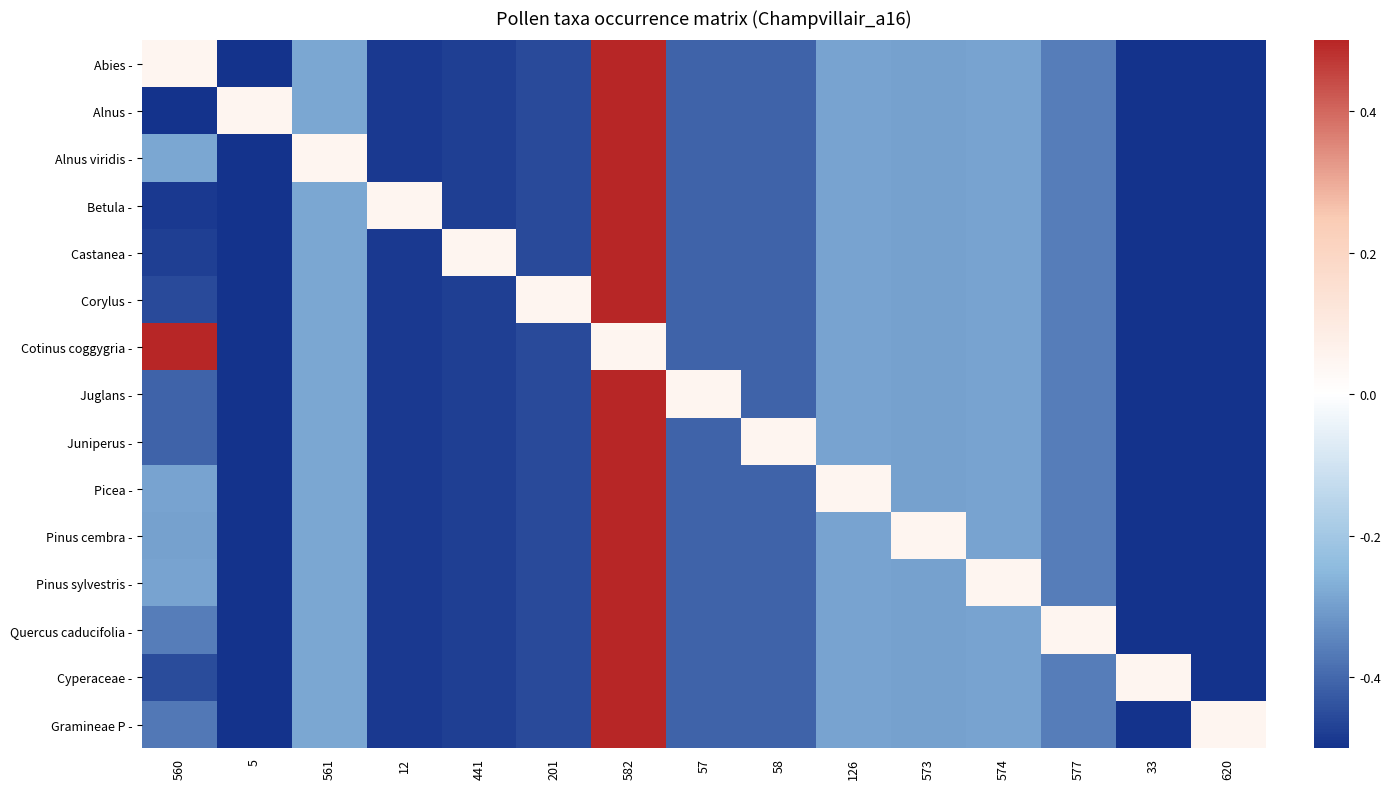

List the series in order of their peak value, lowest first.

Abies -, Alnus -, Alnus viridis -, Betula -, Castanea -, Corylus -, Cotinus coggygria -, Juglans -, Juniperus -, Picea -, Pinus cembra -, Pinus sylvestris -, Quercus caducifolia -, Cyperaceae -, Gramineae P -